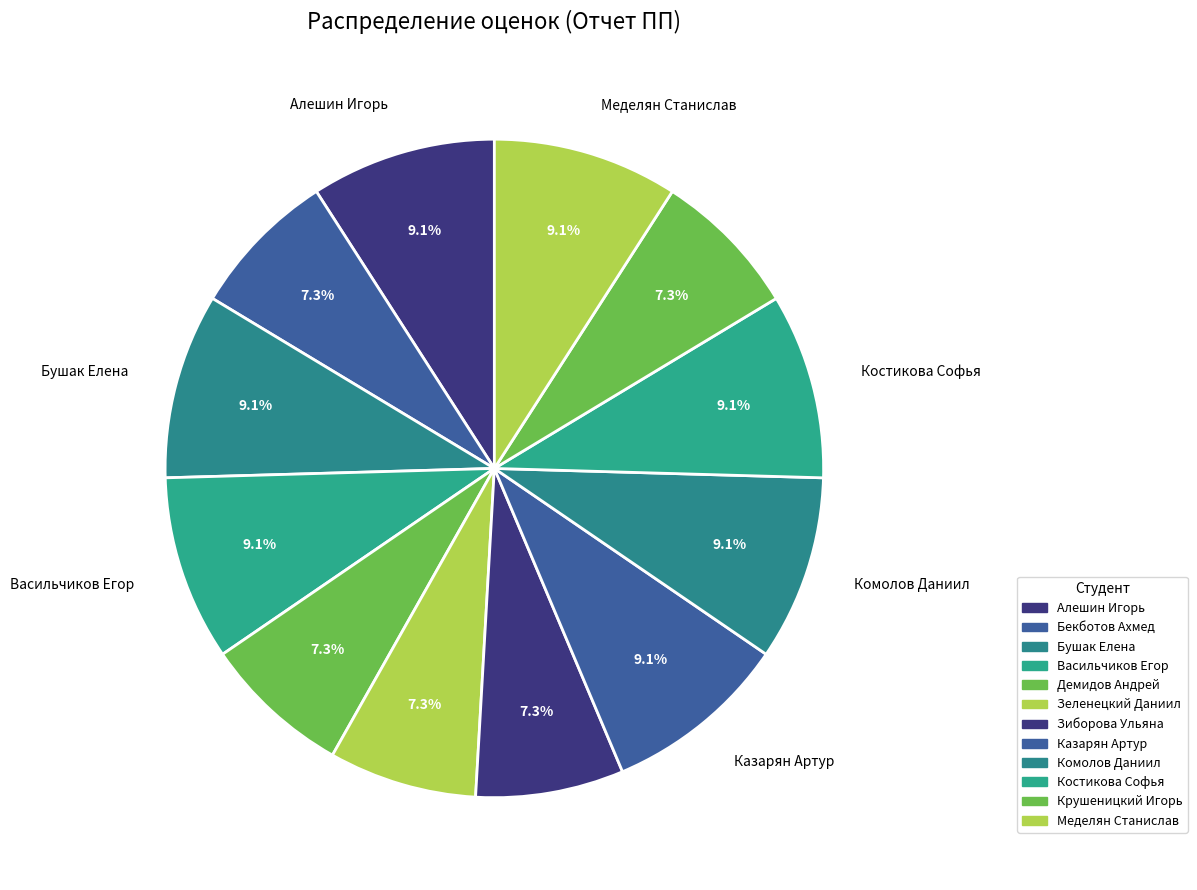

How many slices are in this pie chart?

12